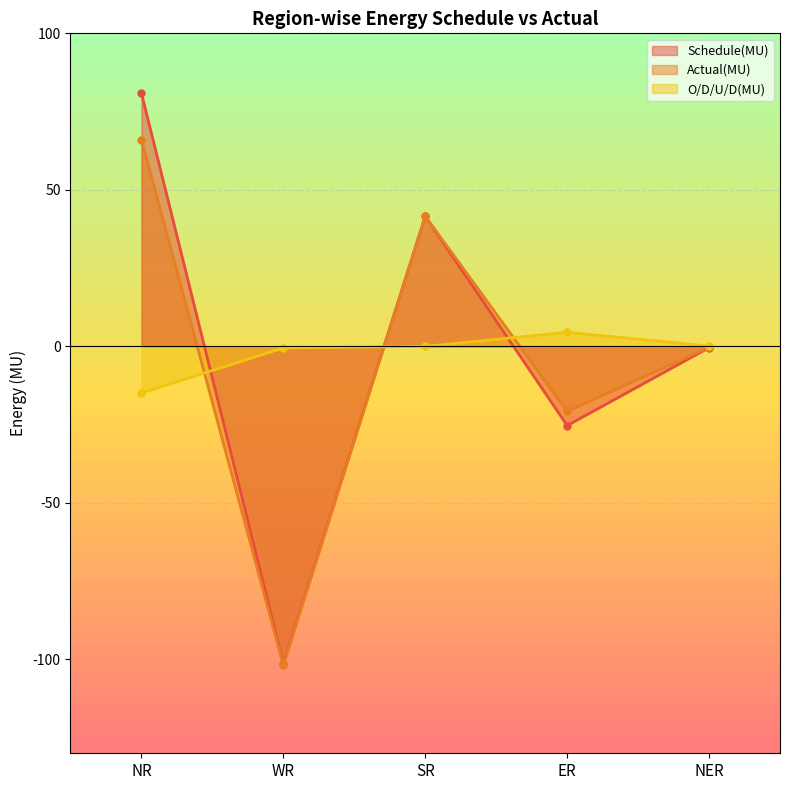

Which series has the largest range (max minus min)?

Schedule(MU)